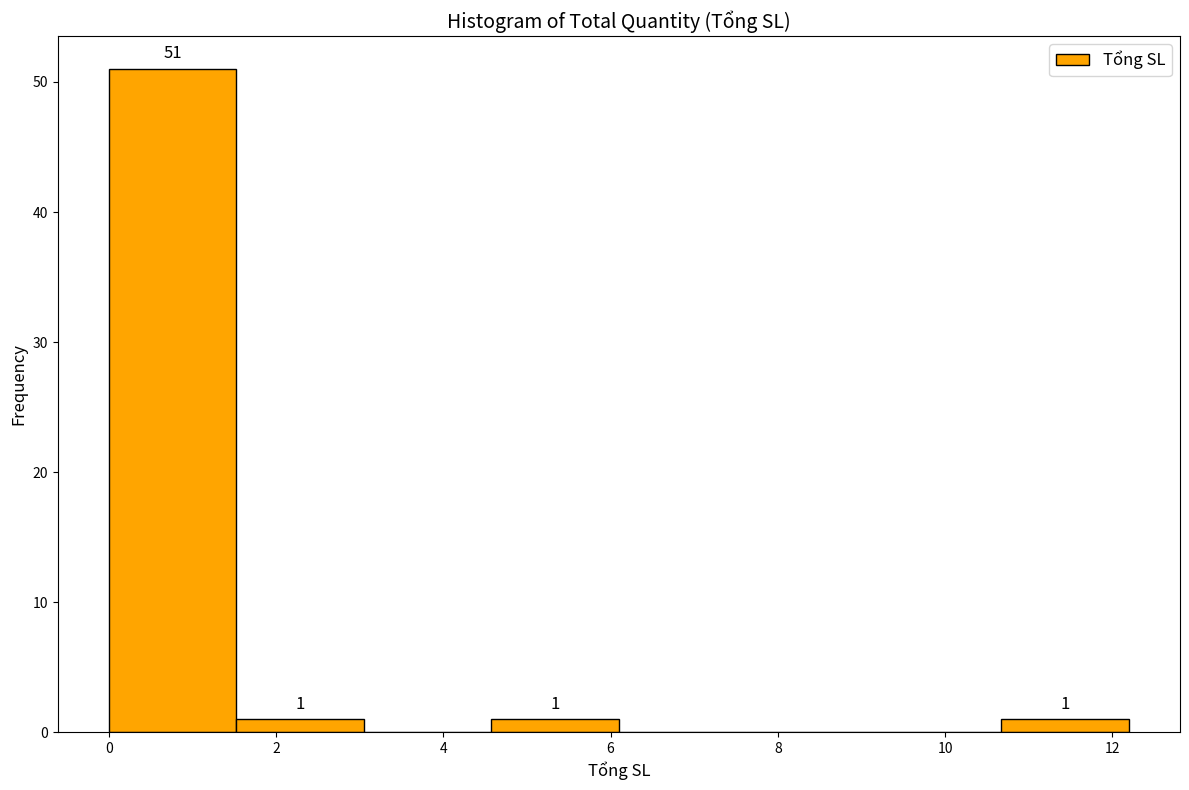

Which range on the x-axis has the tallest bar?

0.0 to 1.6